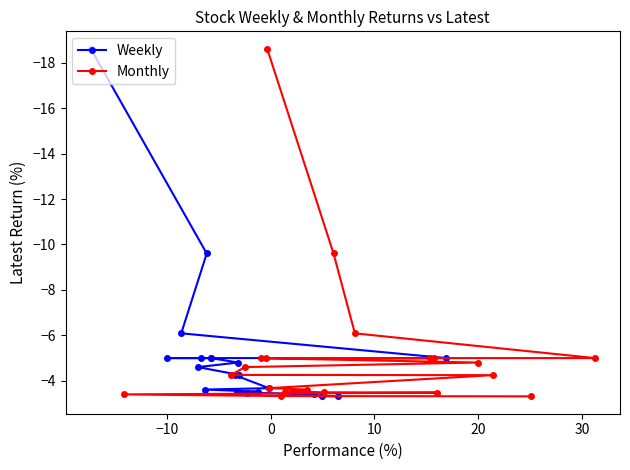

What is the minimum value for Weekly?

-18.6